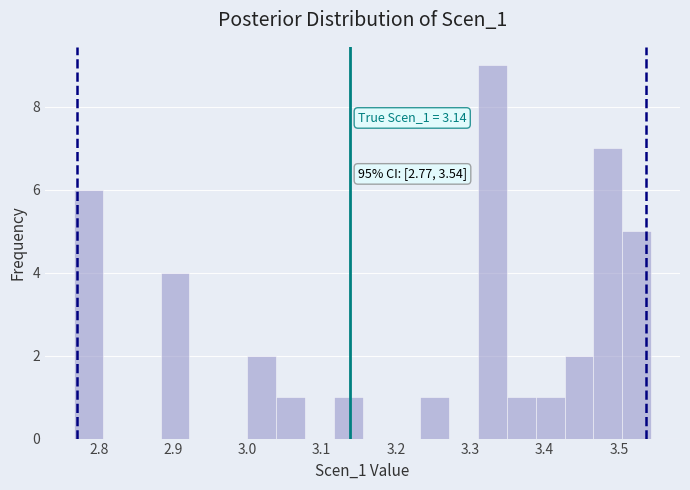

Read against the x-axis, roughly where is the centre of the tallest bar?

3.33